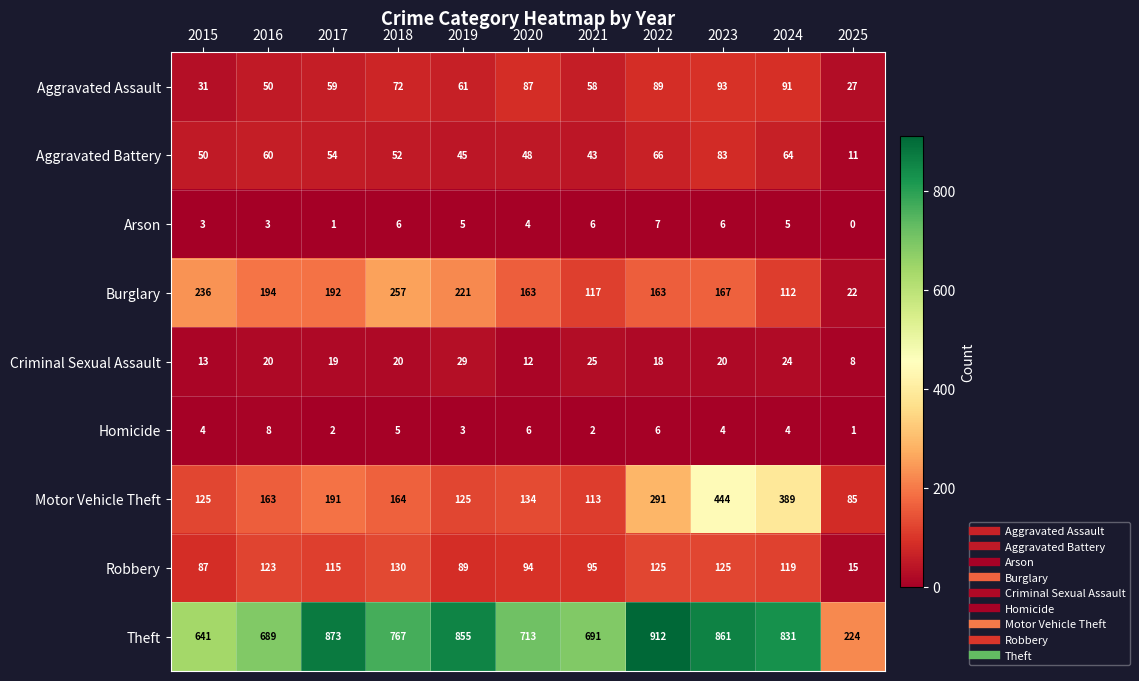

What is the maximum value for Criminal Sexual Assault?

29